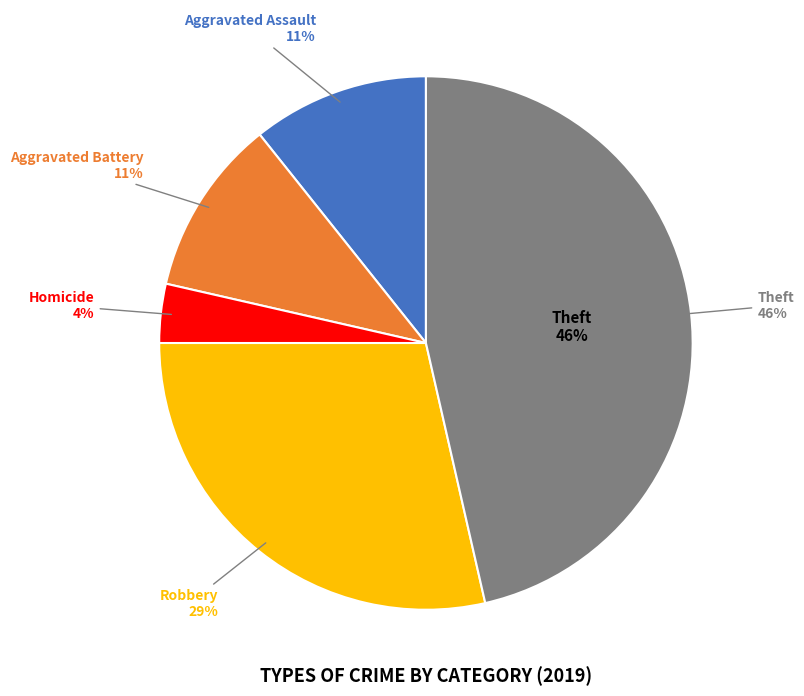

Does any single category account for the majority?

No